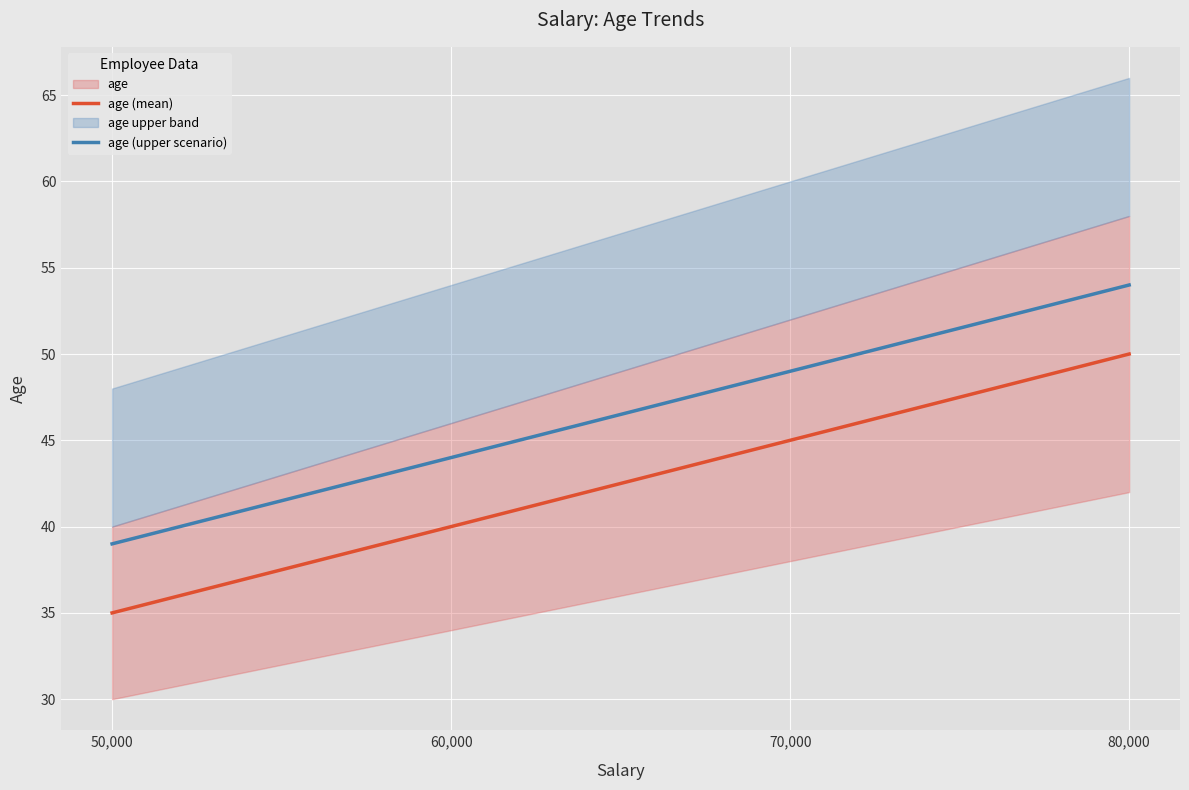

Reading right to left, extract all data points from this chart.

age (mean): 80,000=50	70,000=45	60,000=40	50,000=35
age (upper scenario): 80,000=54	70,000=49	60,000=44	50,000=39